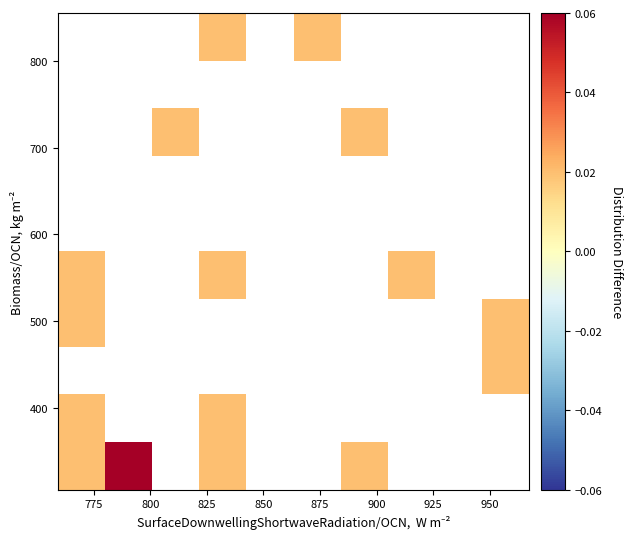

Count the number of data series in this chart.

10